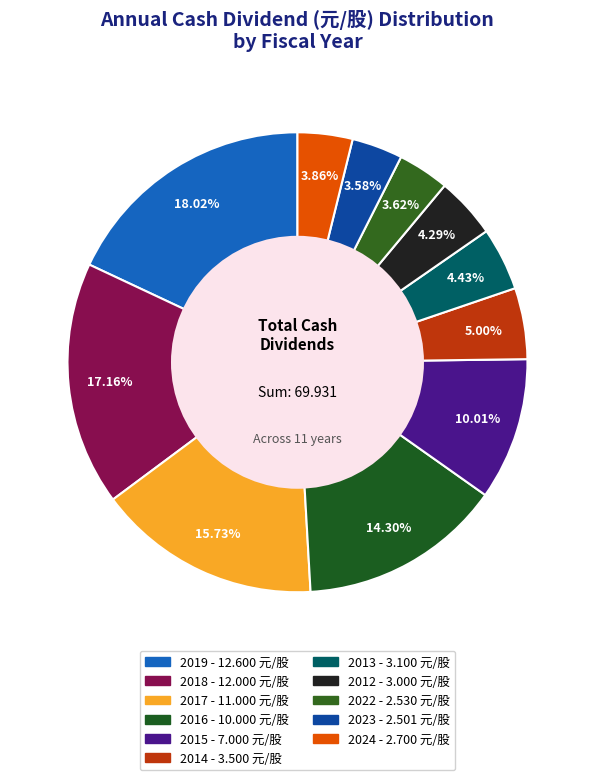

How many slices are in this pie chart?

11